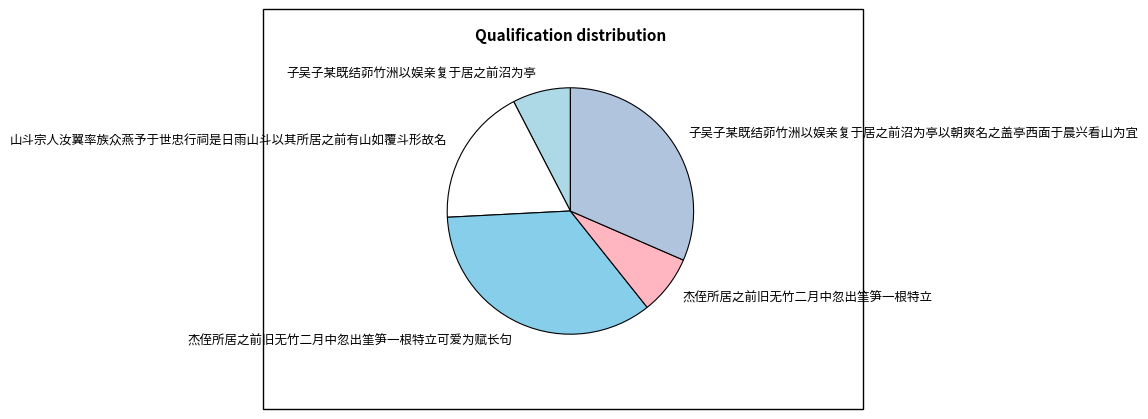

Combined, do 子吴子某既结茆竹洲以娱亲复于居之前沼为亭 and 杰侄所居之前旧无竹二月中忽出筀笋一根特立 account for over 50%?

No